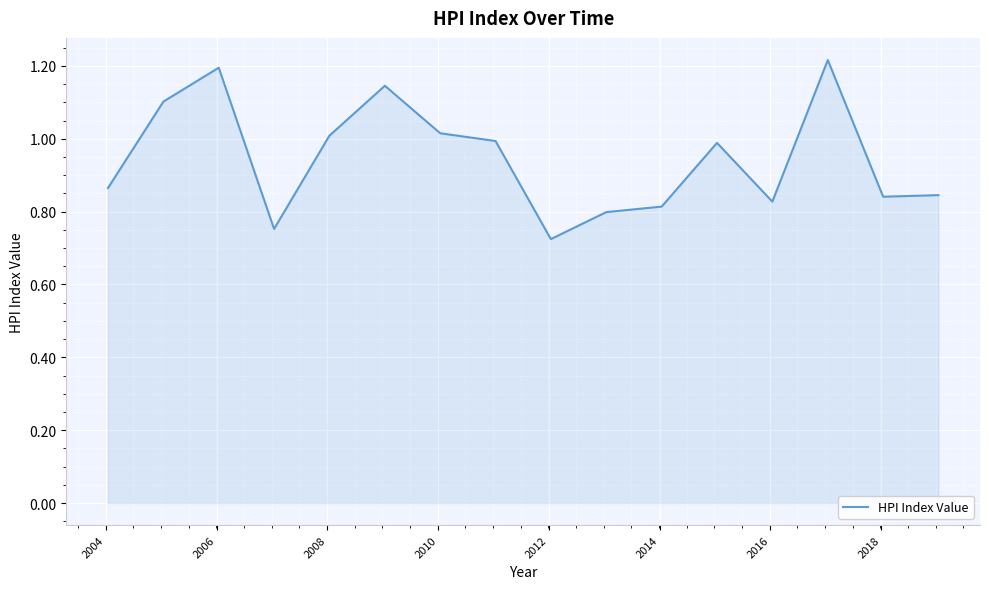

What is the value of the 12th point from the left?

1.0